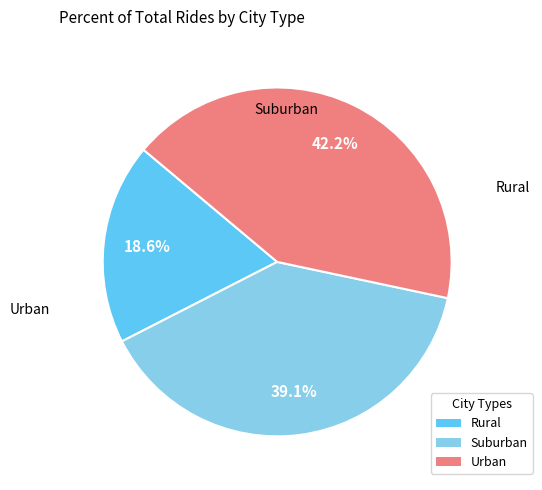

How many segments does this pie chart have?

3